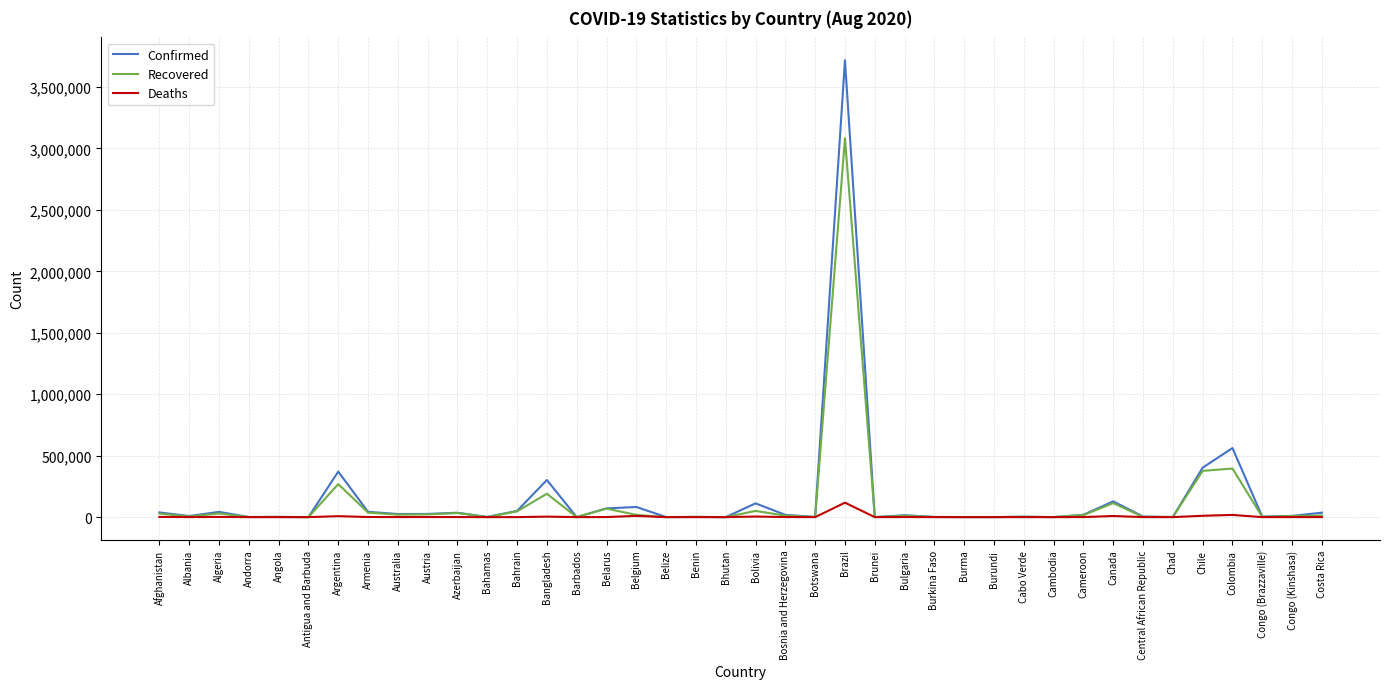

Between Bulgaria and Colombia, which series saw the biggest shift?

Confirmed